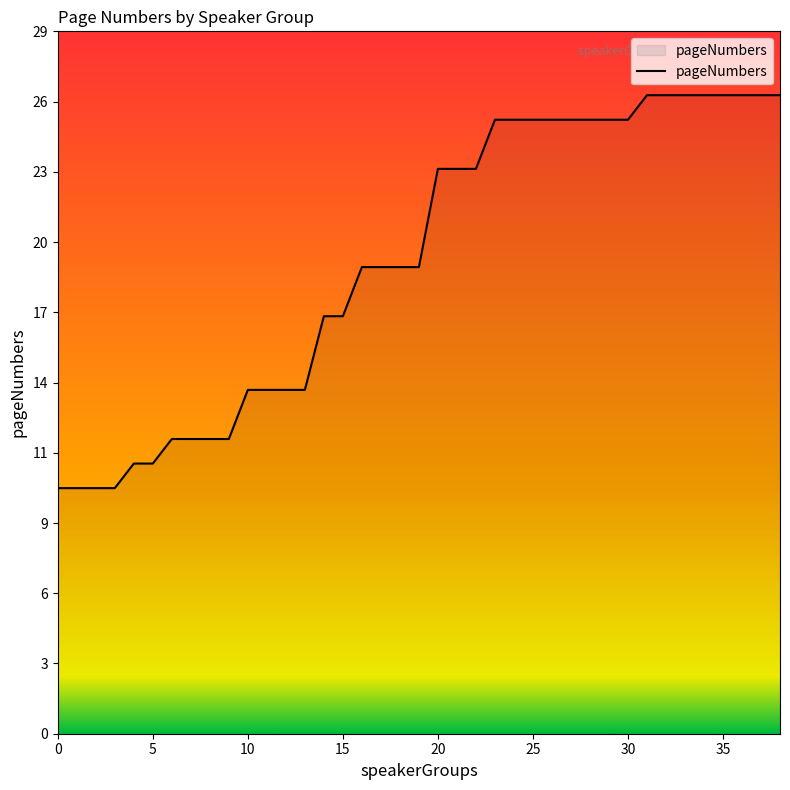

Does the chart have visible grid lines?

No